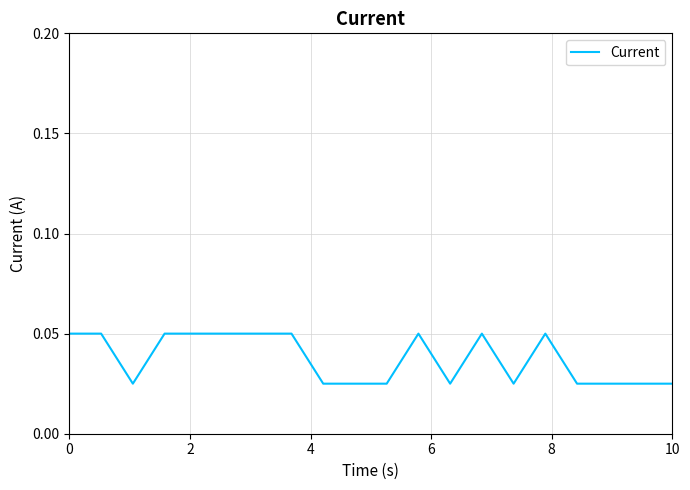

What is the value of the 14th point from the left?

0.1